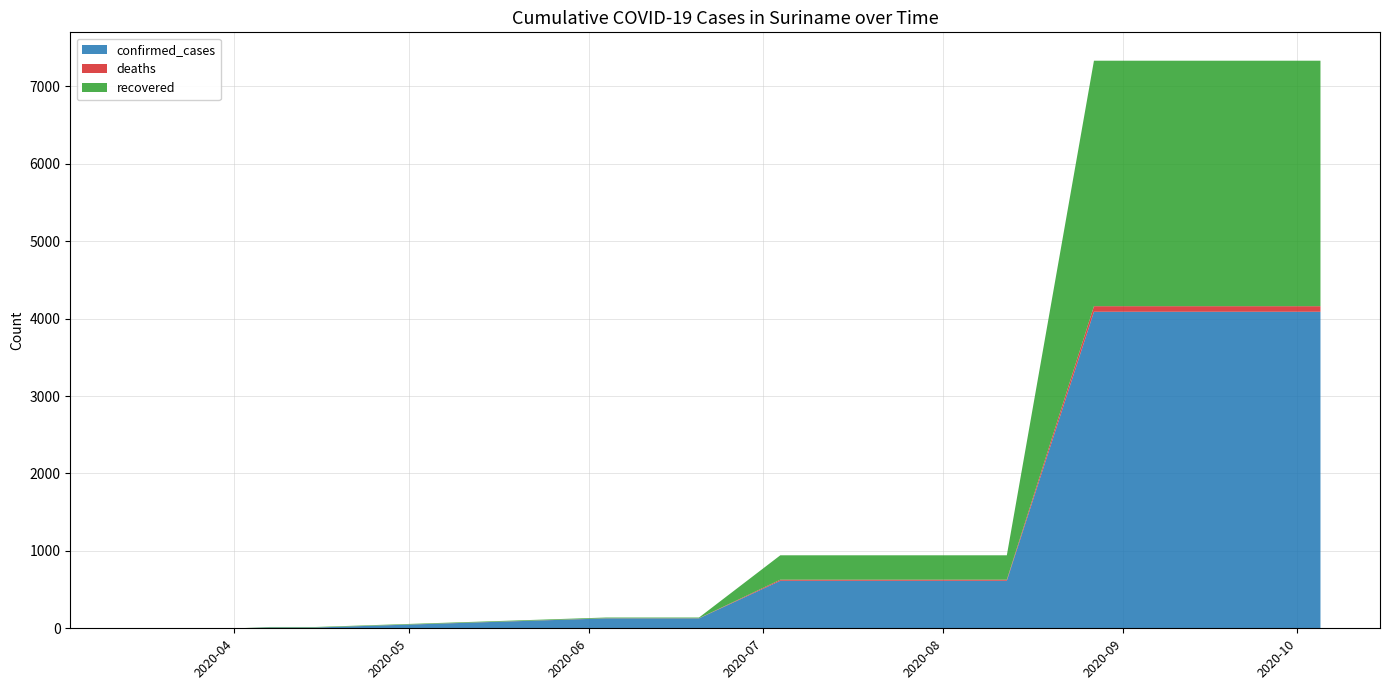

Reading left to right, transcribe all the data shown in this chart.

confirmed_cases: 1	1	1	1	10	10	10	10	128	128	128	128	614	614	614	614	4089	4089	4089	4089
deaths: 0	0	0	0	1	1	1	1	2	2	2	2	14	14	14	14	72	72	72	72
recovered: 0	0	0	0	6	6	6	6	9	9	9	9	315	315	315	315	3171	3171	3171	3171